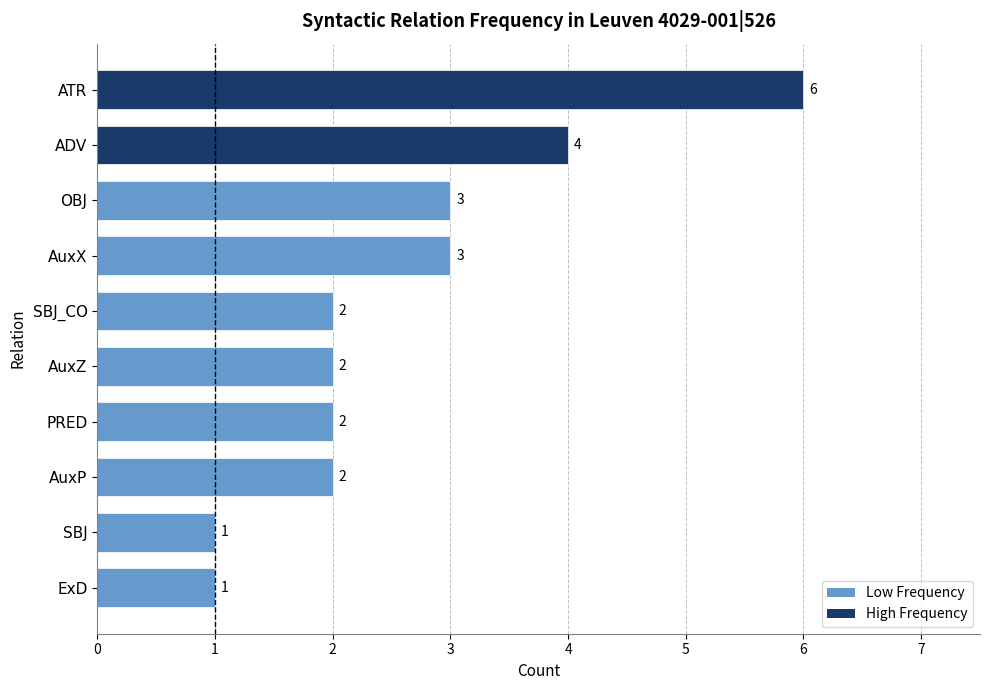

Which has a higher value, ATR or SBJ?

ATR